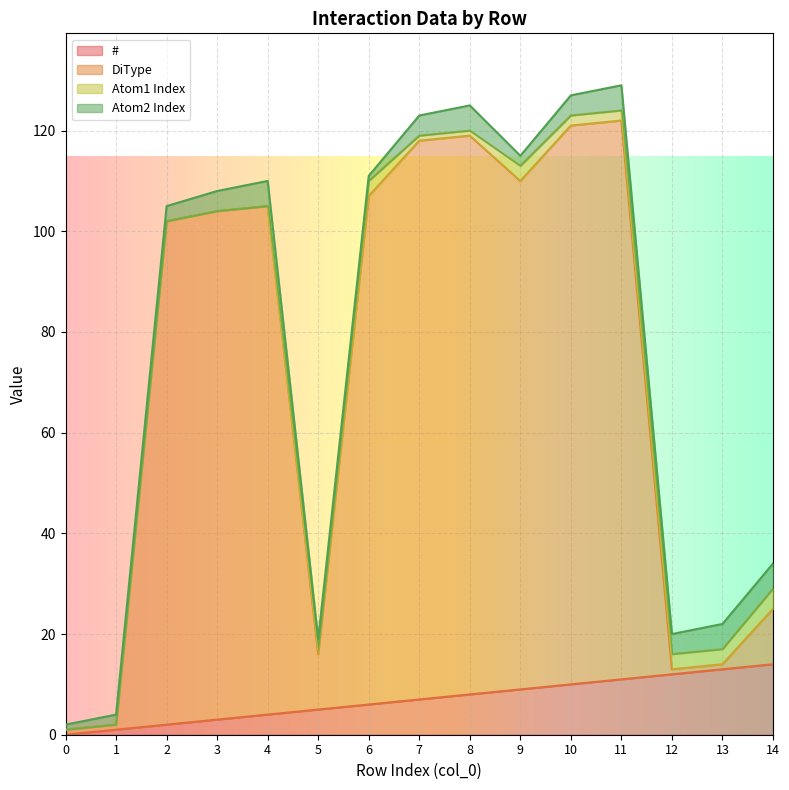

Does the chart display data point markers on the line(s)?

No